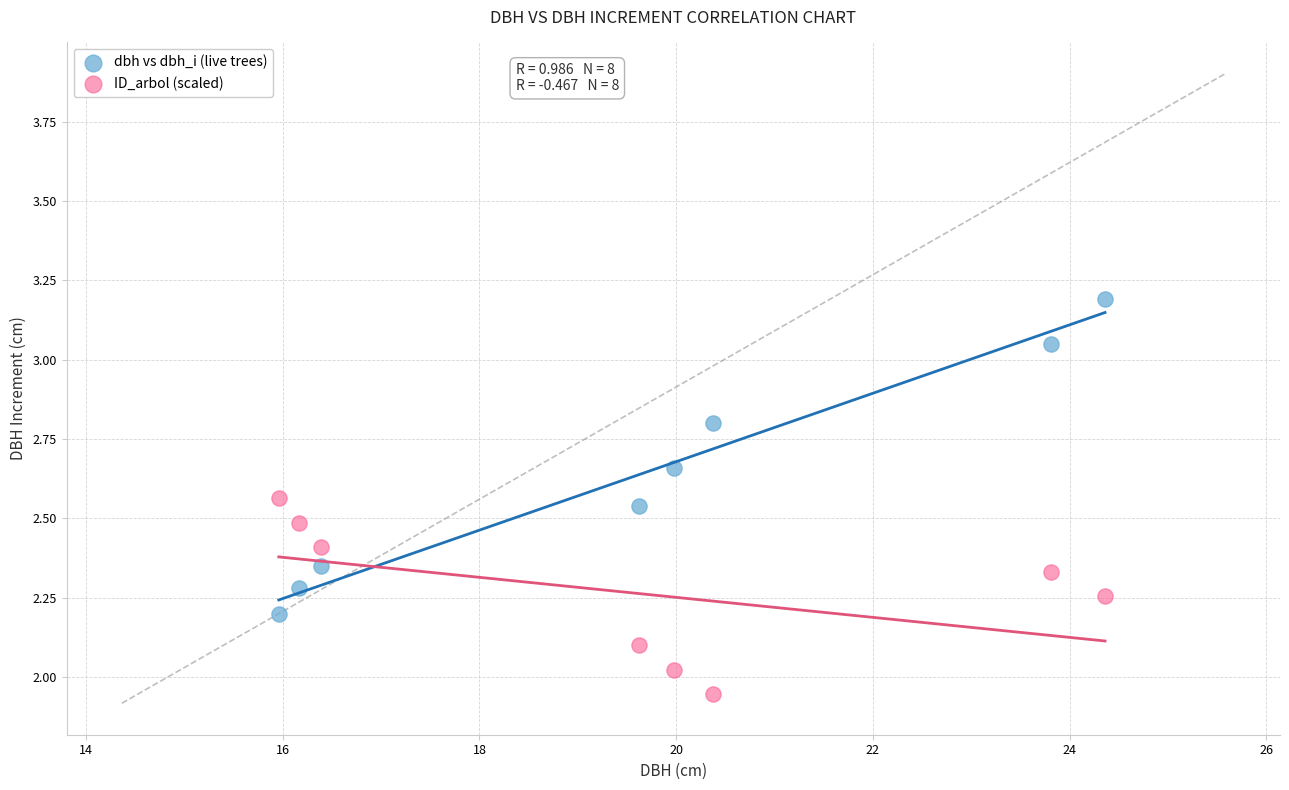

Across all data points, what is the range of X values (max minus min)?

8.4